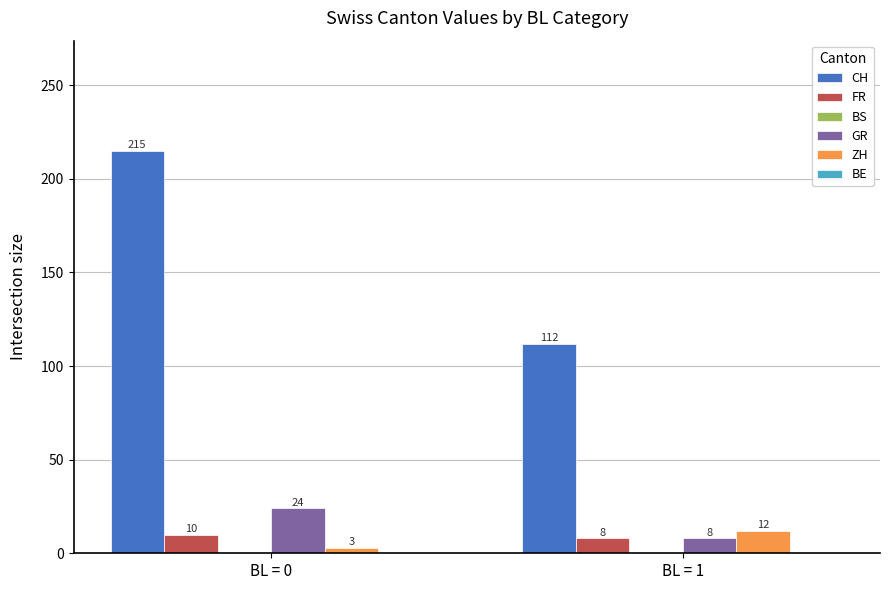

Does the chart contain any negative values?

No